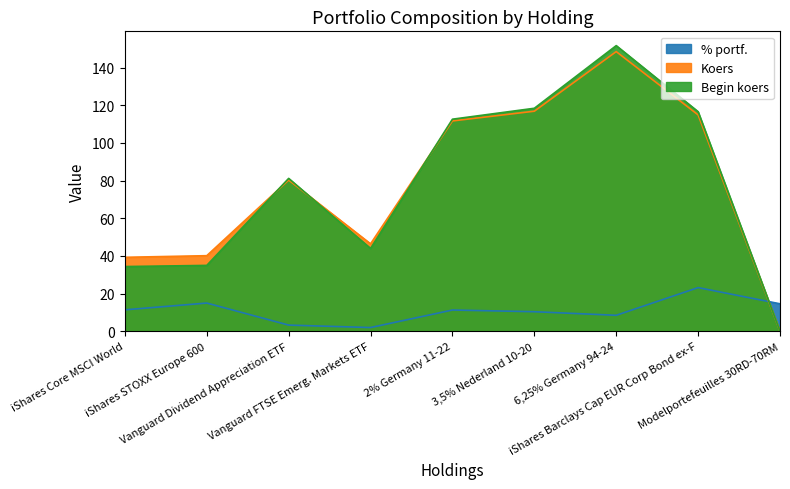

What is the sum of all Koers values?

697.9